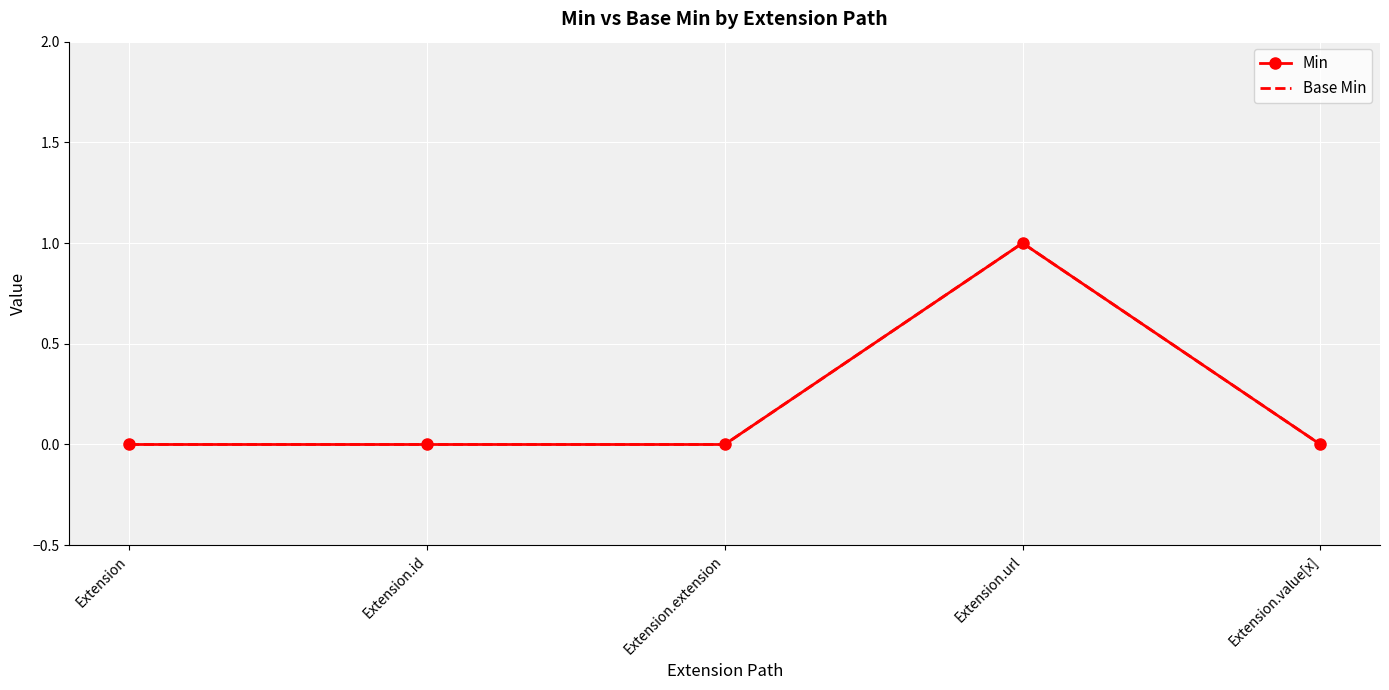

Reading right to left, list all the values displayed in this chart.

Min: Extension.value[x]=0	Extension.url=1	Extension.extension=0	Extension.id=0	Extension=0
Base Min: Extension.value[x]=0	Extension.url=1	Extension.extension=0	Extension.id=0	Extension=0